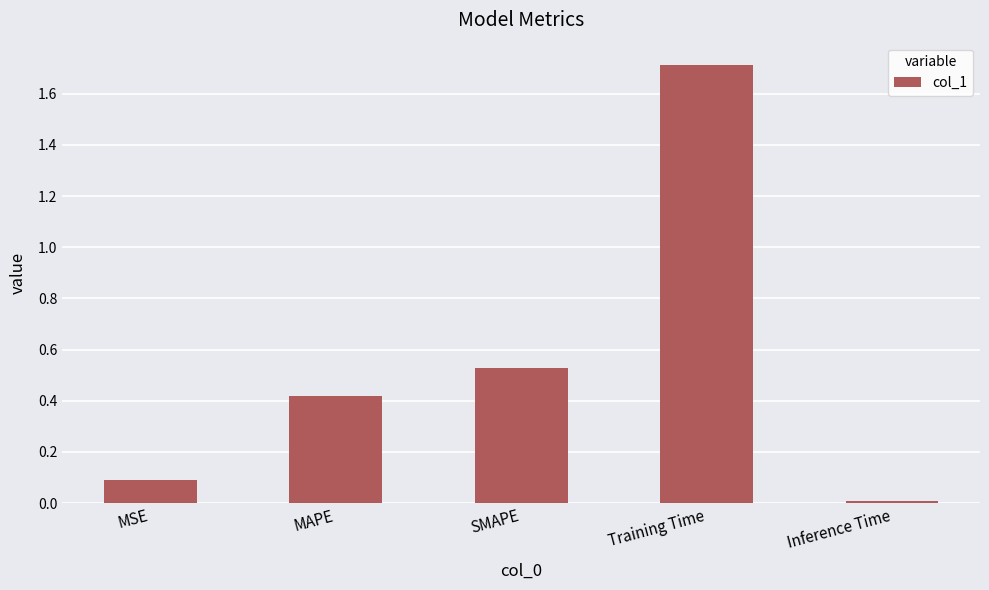

List the labels in order of value, largest first.

Training Time, SMAPE, MAPE, MSE, Inference Time